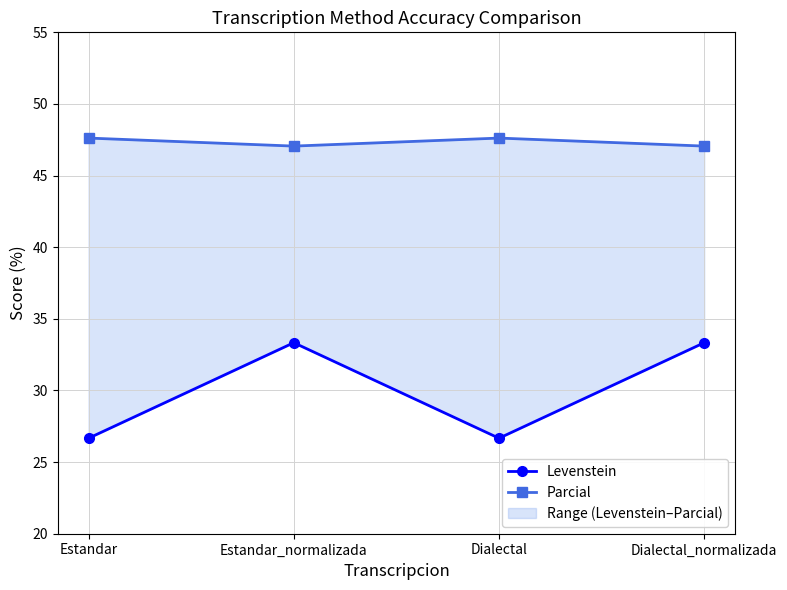

True or false: Parcial and Levenstein intersect in this chart.

False